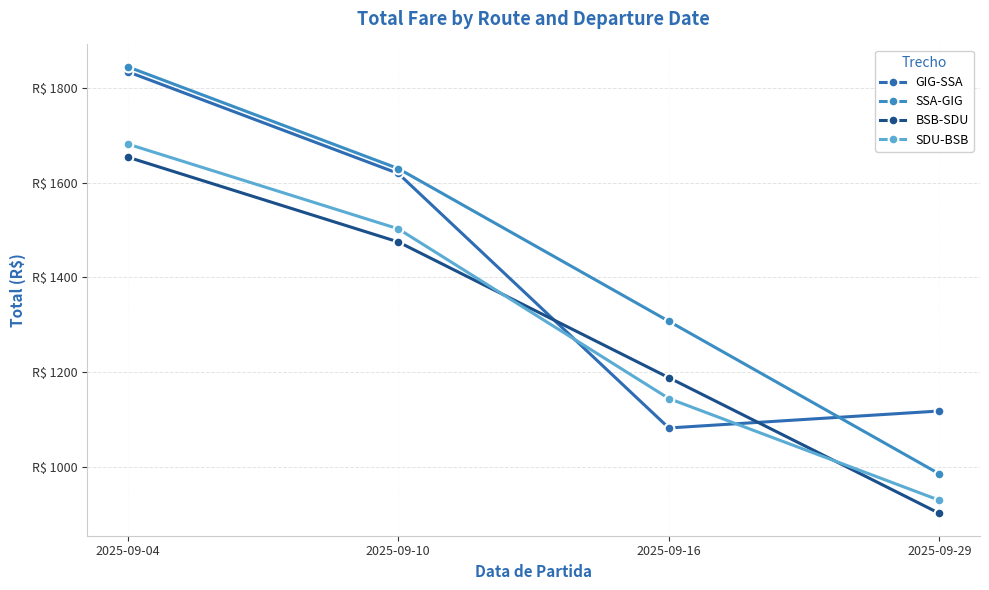

How many values in the SSA-GIG series exceed 1629?

2